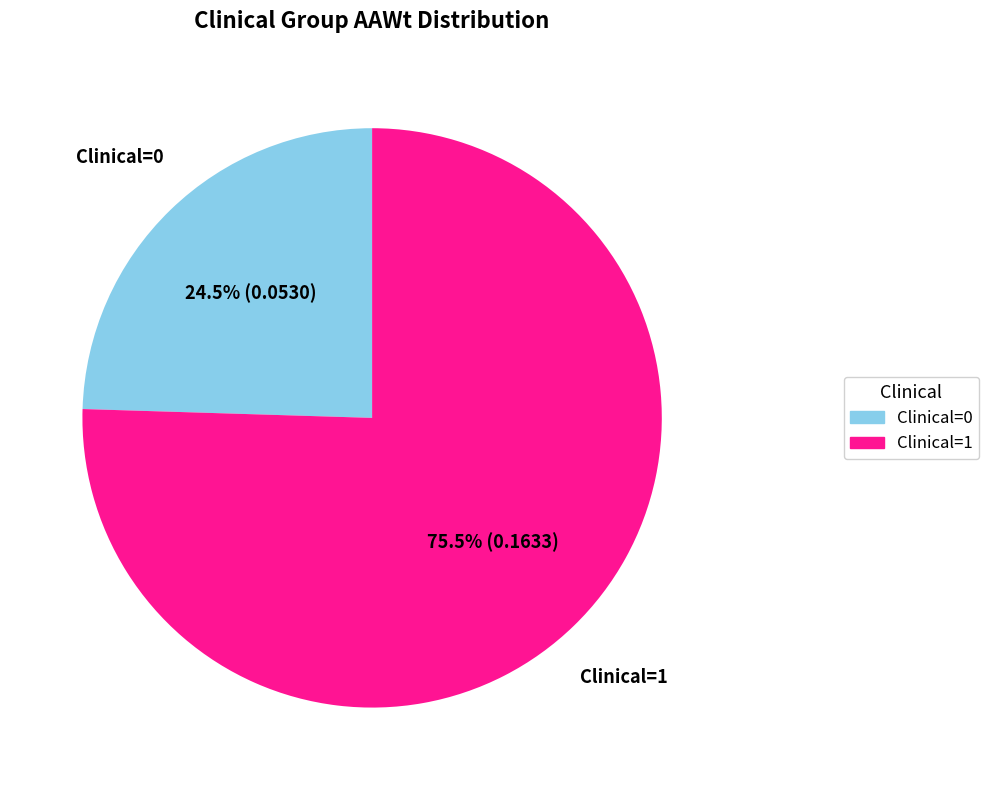

What is the smallest slice in the pie chart?

Clinical=0